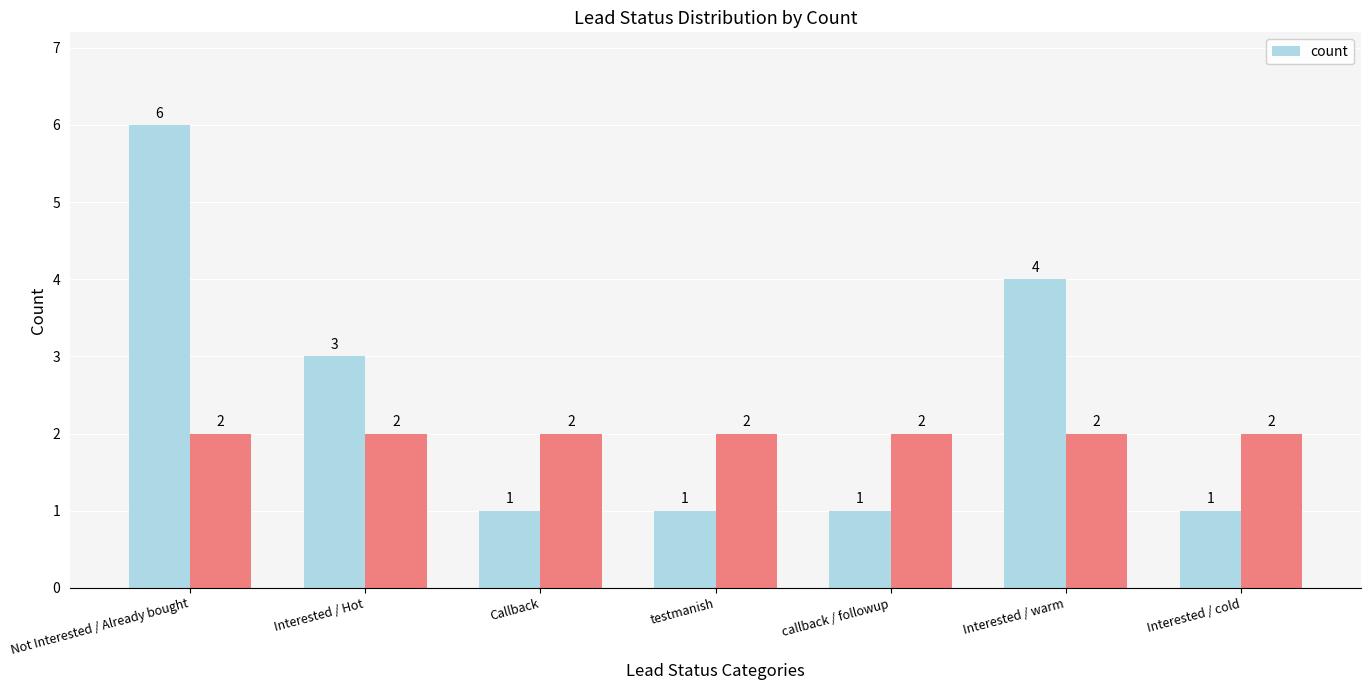

Where is the data nearest to the value 3?

Interested / Hot